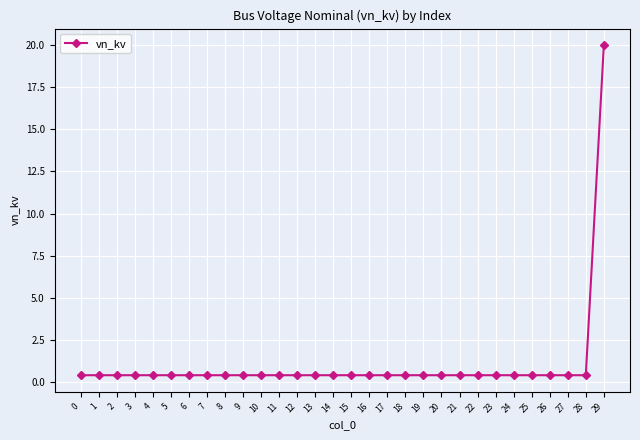

What is the average value?

1.1